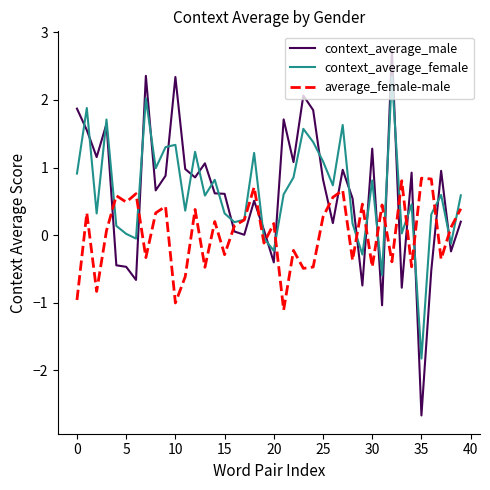

What is the lowest value of the context_average_female series?

-1.8